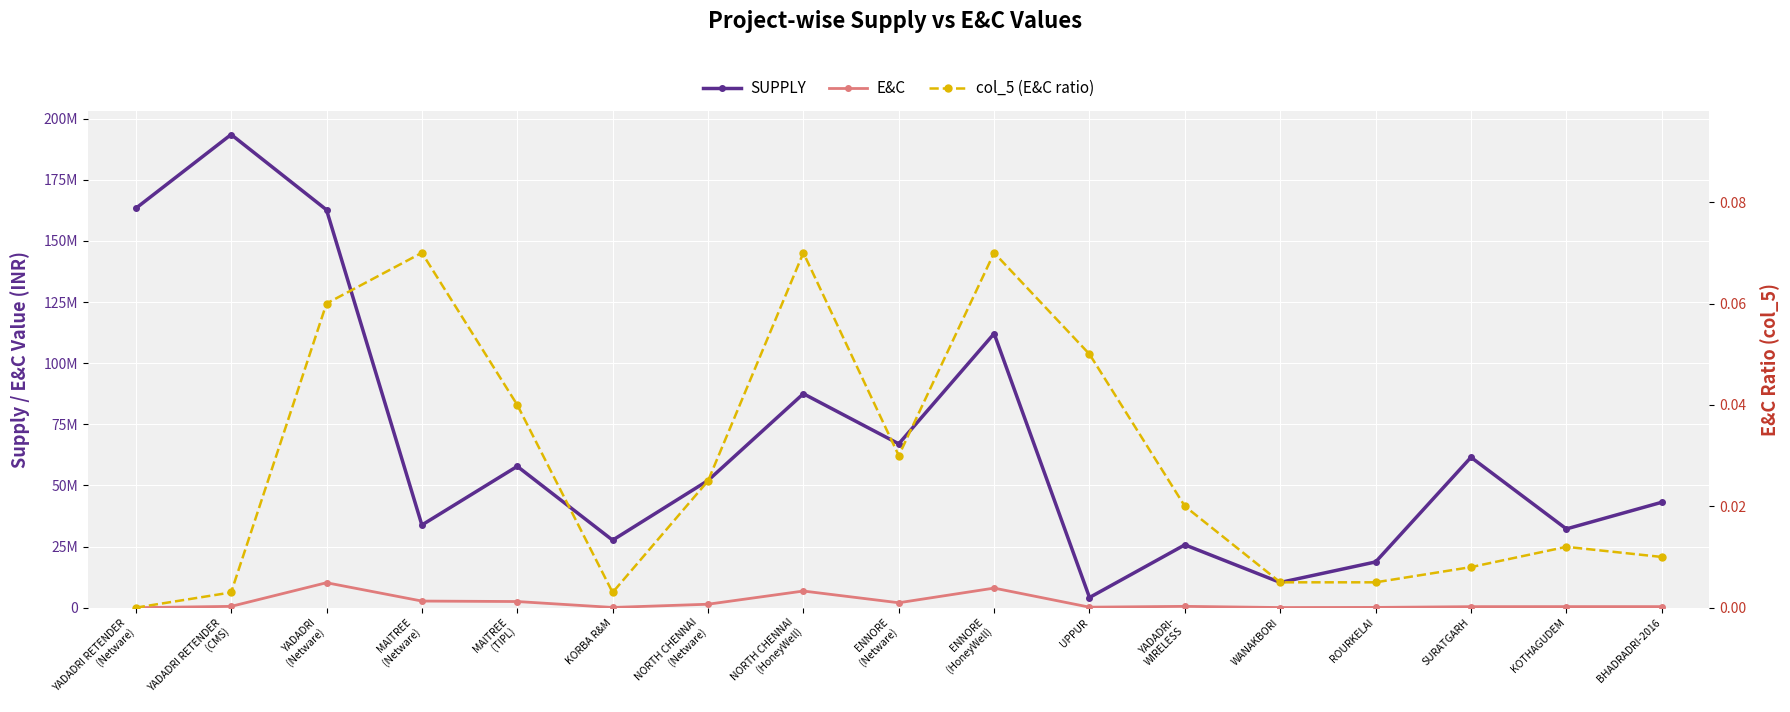

Which has a higher value, MAITREE
(Netware) or YADADRI RETENDER
(Netware)?

YADADRI RETENDER
(Netware)